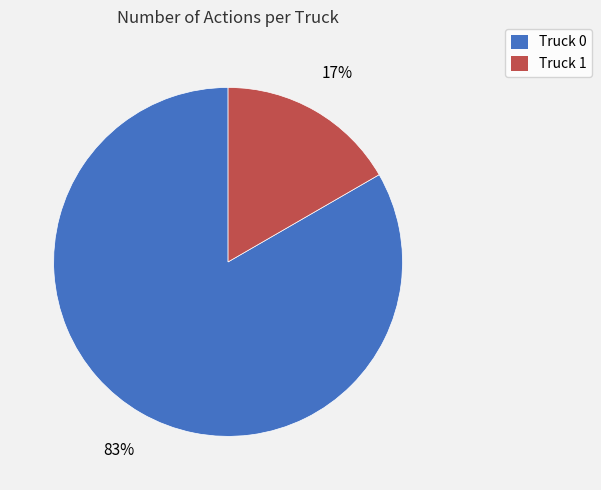

How many slices are in this pie chart?

2